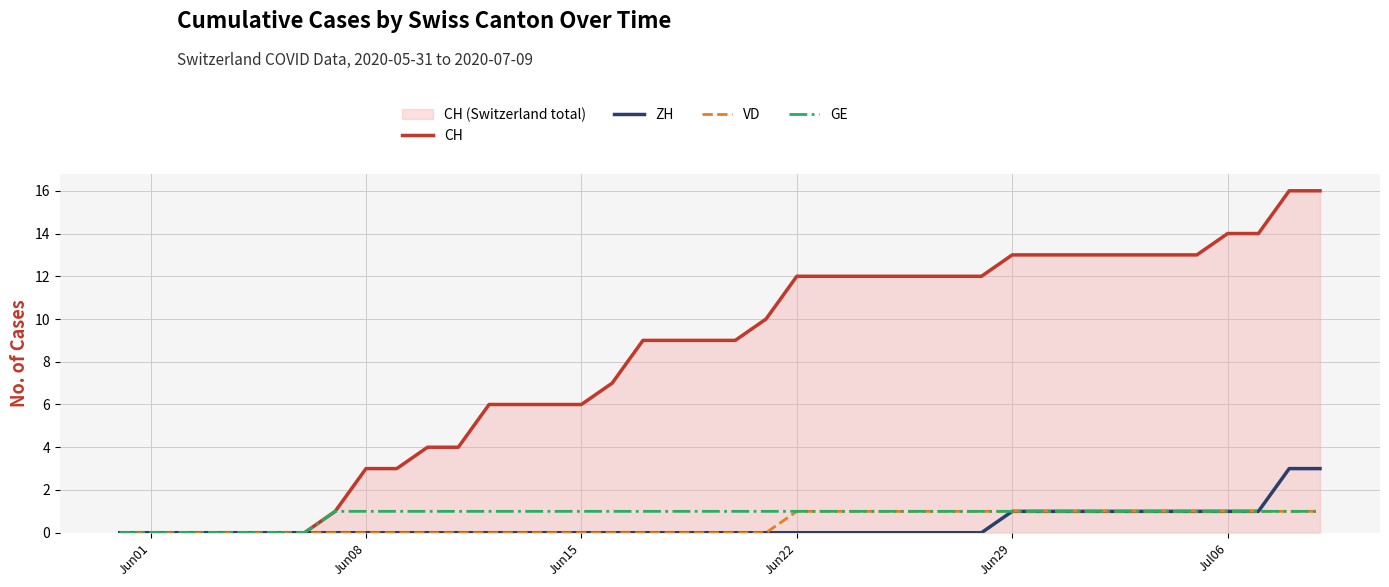

How many lines are shown in the chart?

4